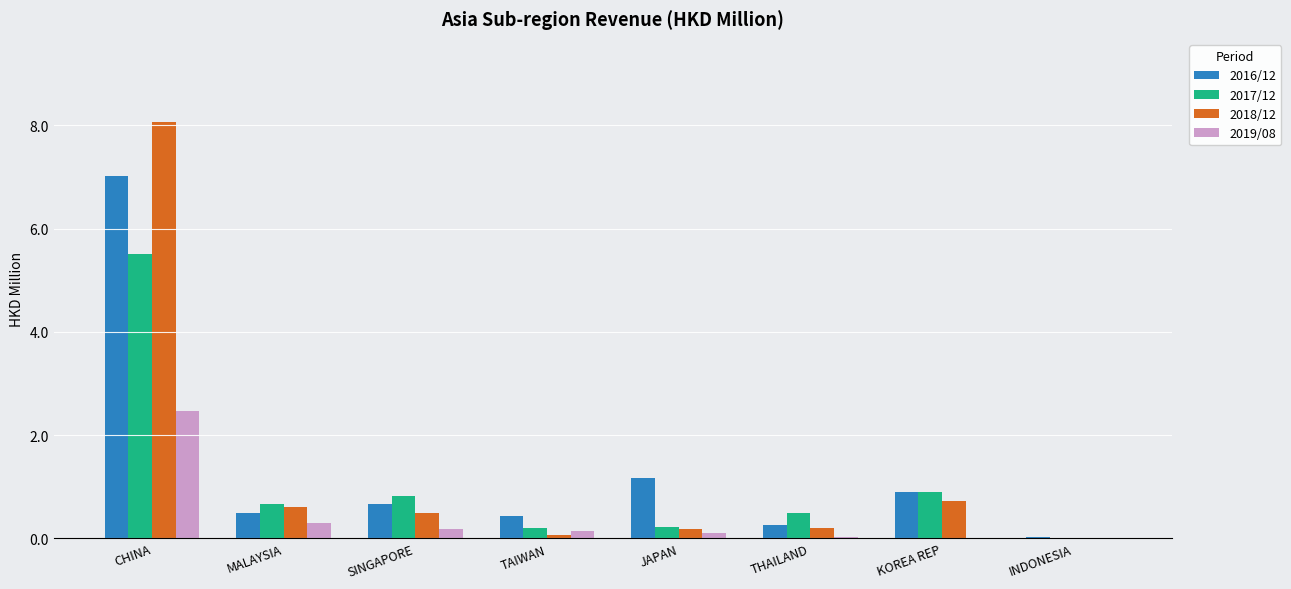

Which label corresponds to the largest value in the chart?

CHINA